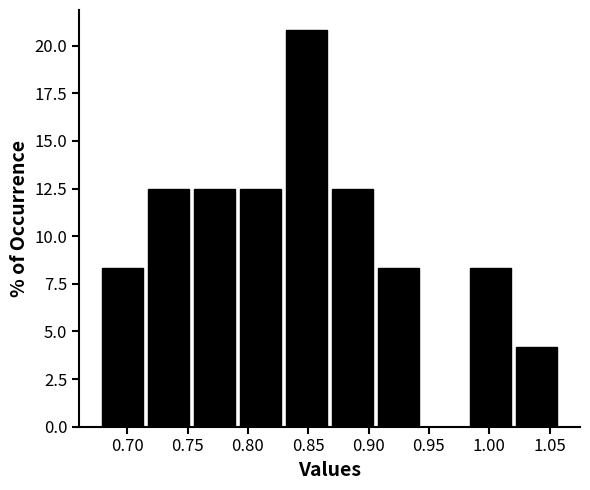

Which range on the x-axis has the tallest bar?

0.830 to 0.870